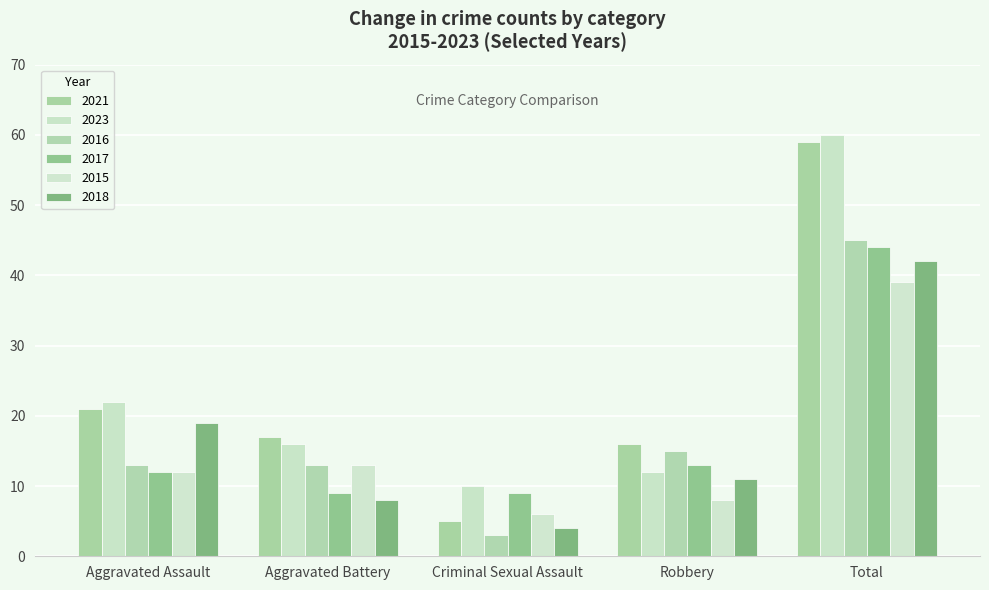

What is the label of the 5th bar from the left?

Total